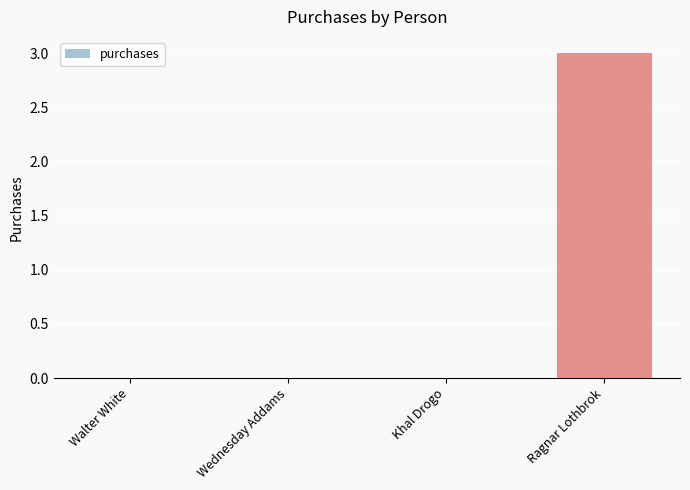

Is it true that the value at Wednesday Addams is 0?

True